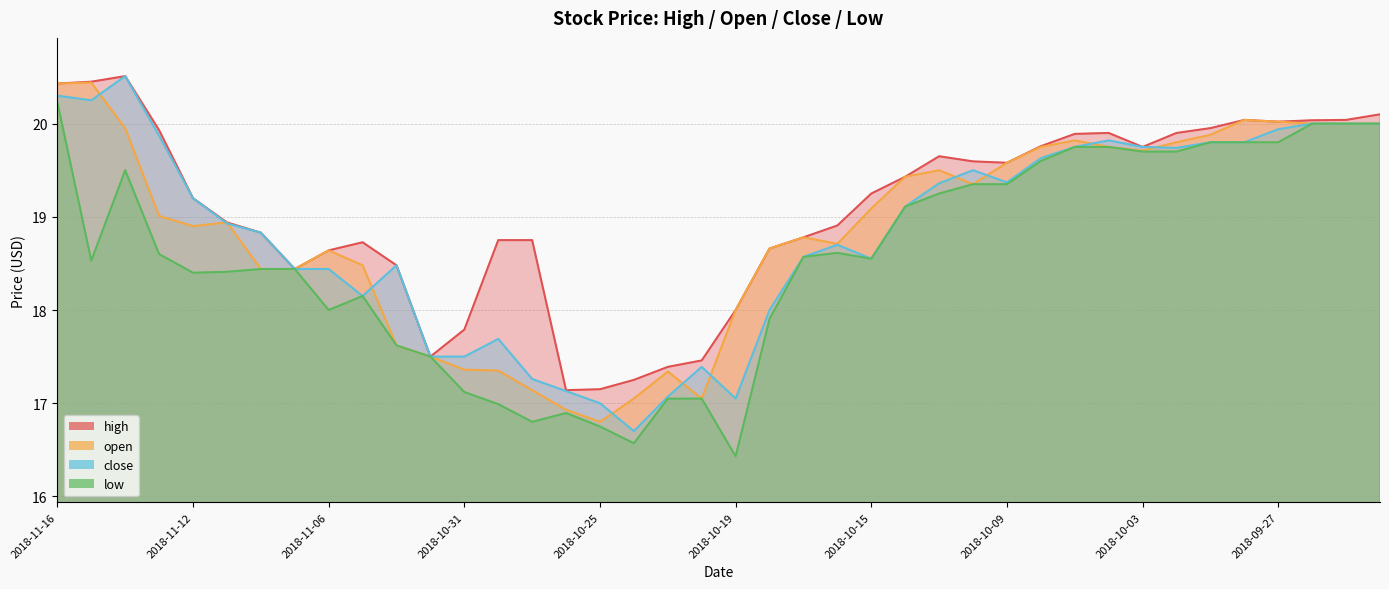

What is the label of the 4th point from the left?

2018-11-13